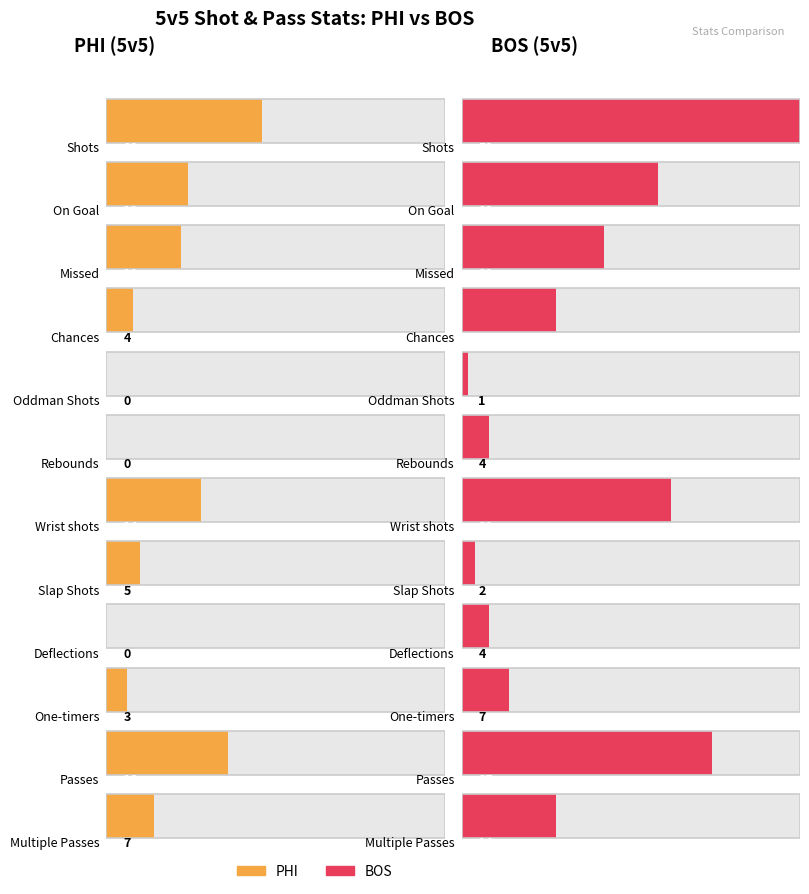

What is the label of the 2nd bar from the left?

On Goal